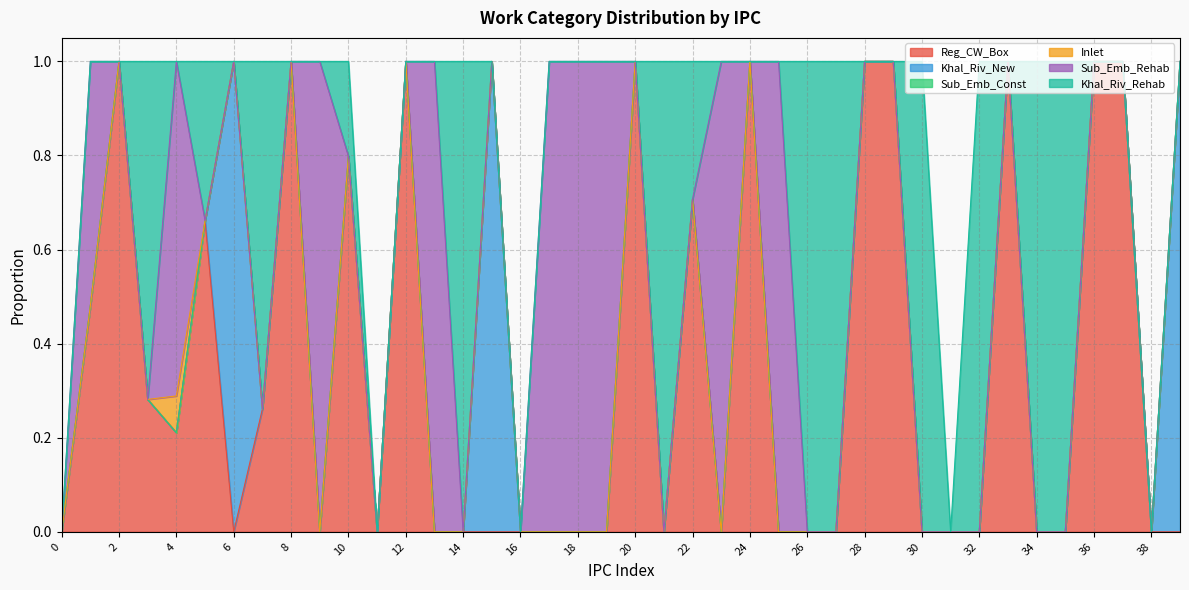

What is the approximate value of Reg_CW_Box at 24?

1.0